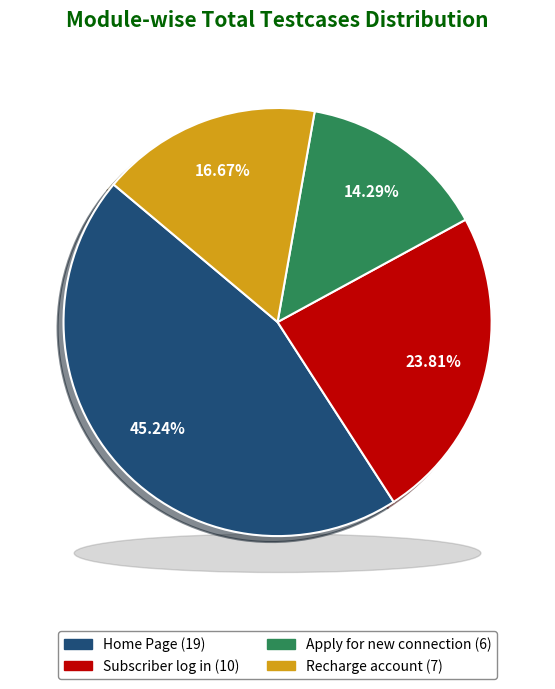

To the nearest percent, what is the difference between the largest and smallest slice percentages?

31%